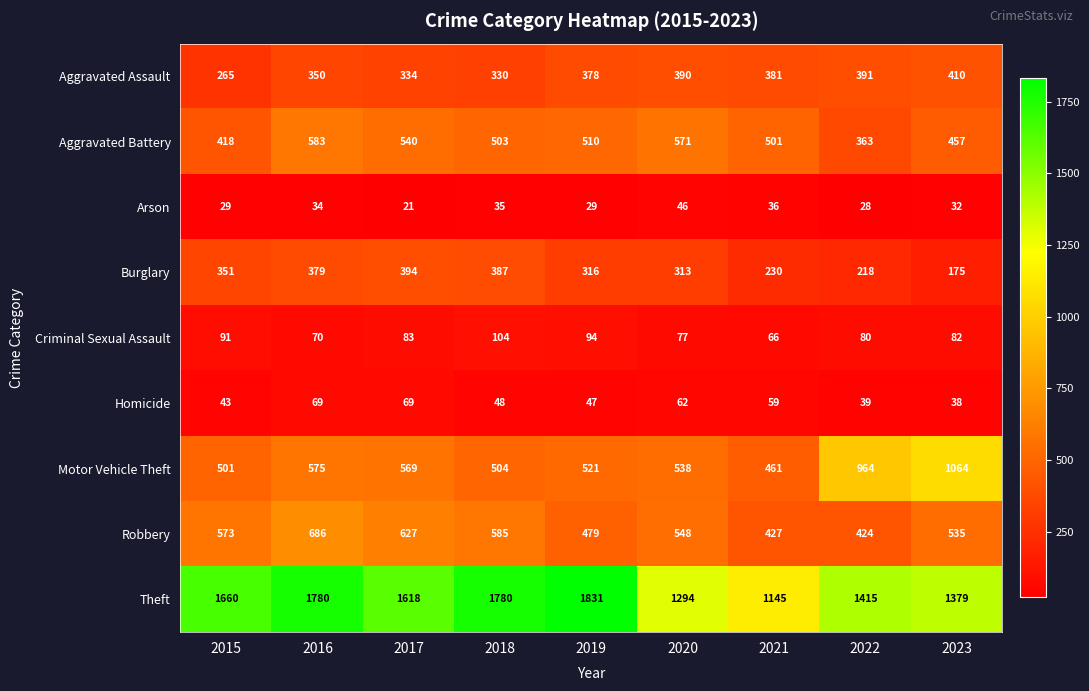

At how many categories does at least one series exceed 1546?

5